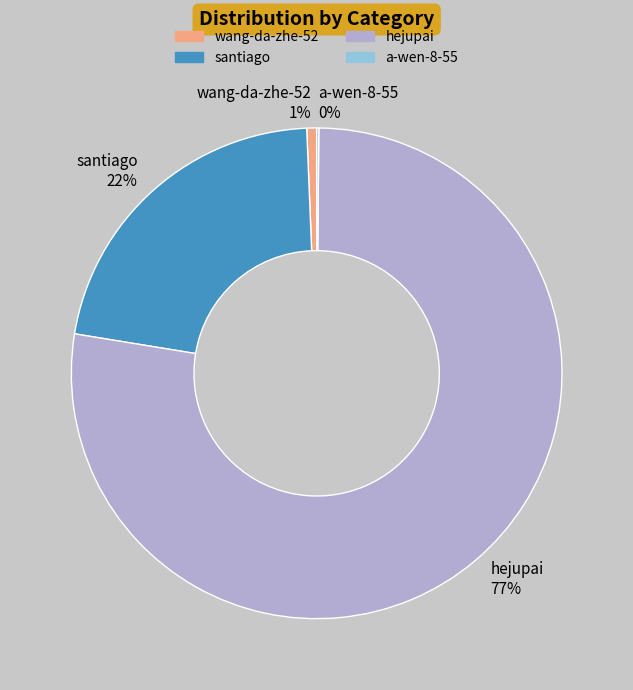

Between hejupai and wang-da-zhe-52, which is larger?

hejupai